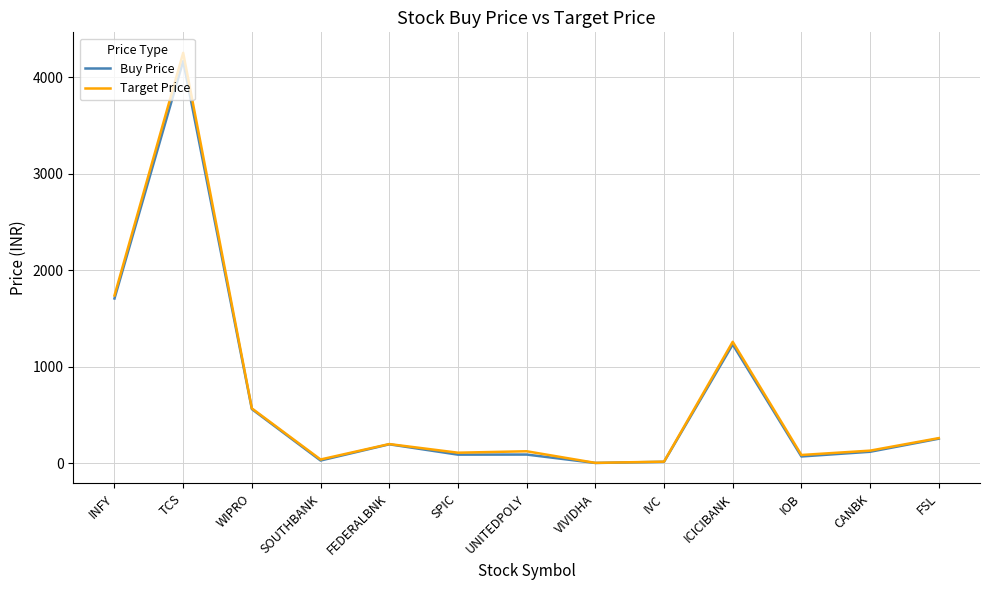

What is the highest value of the Target Price series?

4254.8